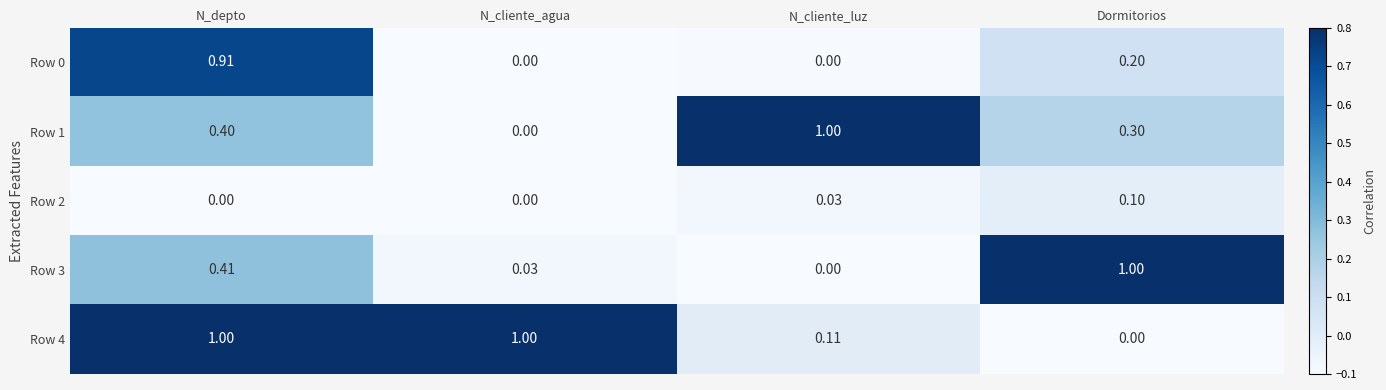

Where is Row 3 nearest to the value 0?

N_cliente_luz